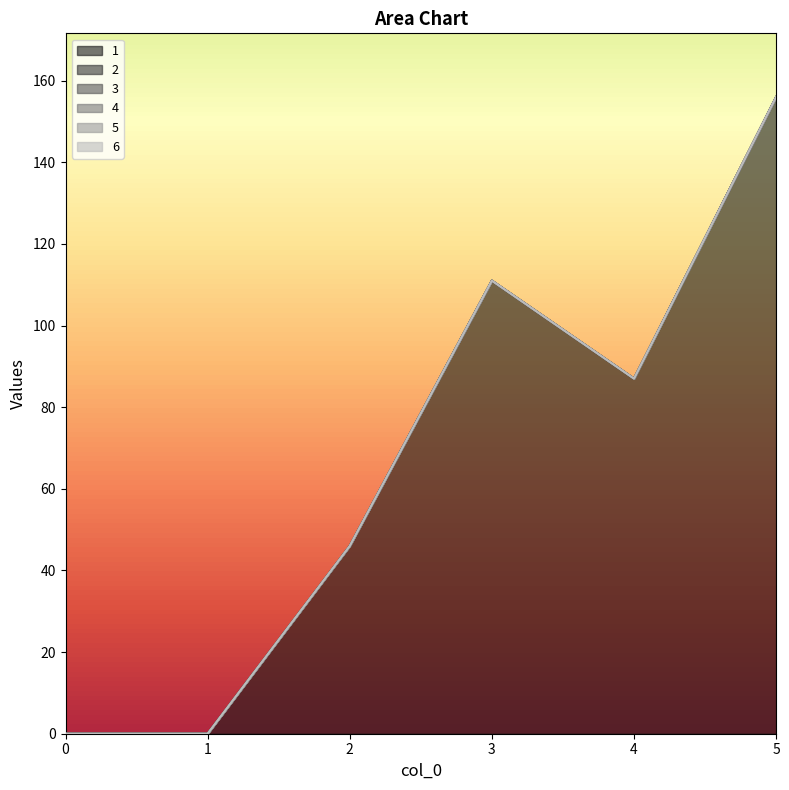

Between 2 and 4, which series saw the biggest shift?

1